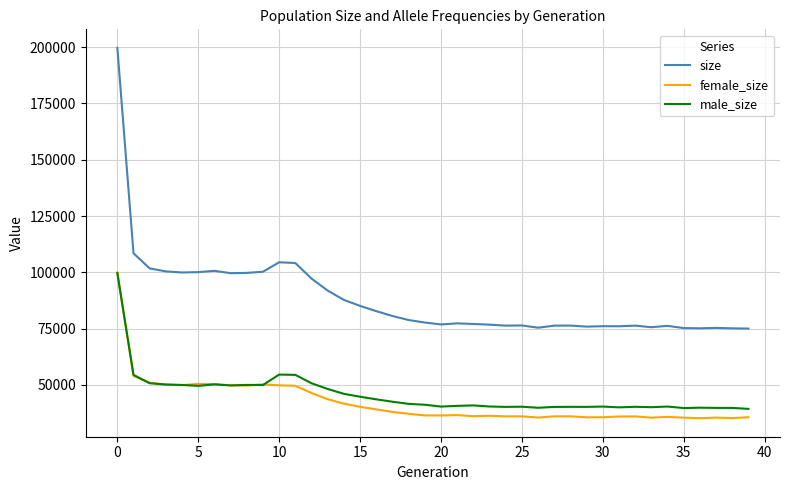

Which series has the widest spread of values?

size